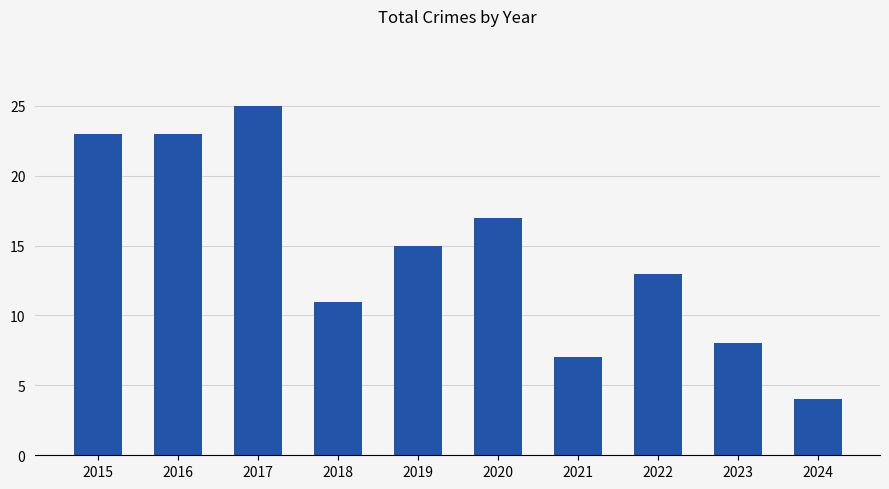

How many series are shown in this chart?

1